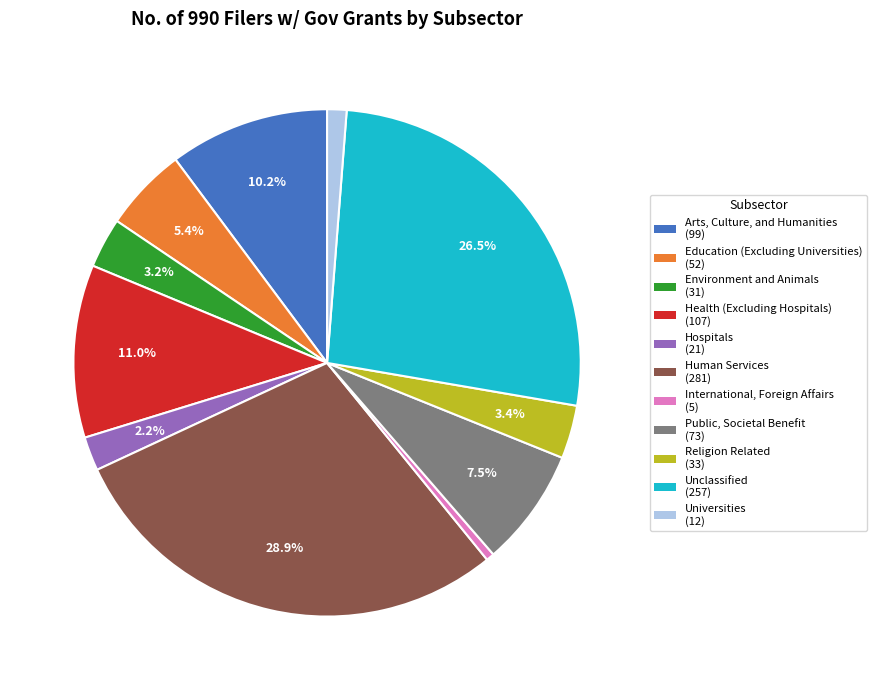

Between Public, Societal Benefit and International, Foreign Affairs, which is larger?

Public, Societal Benefit